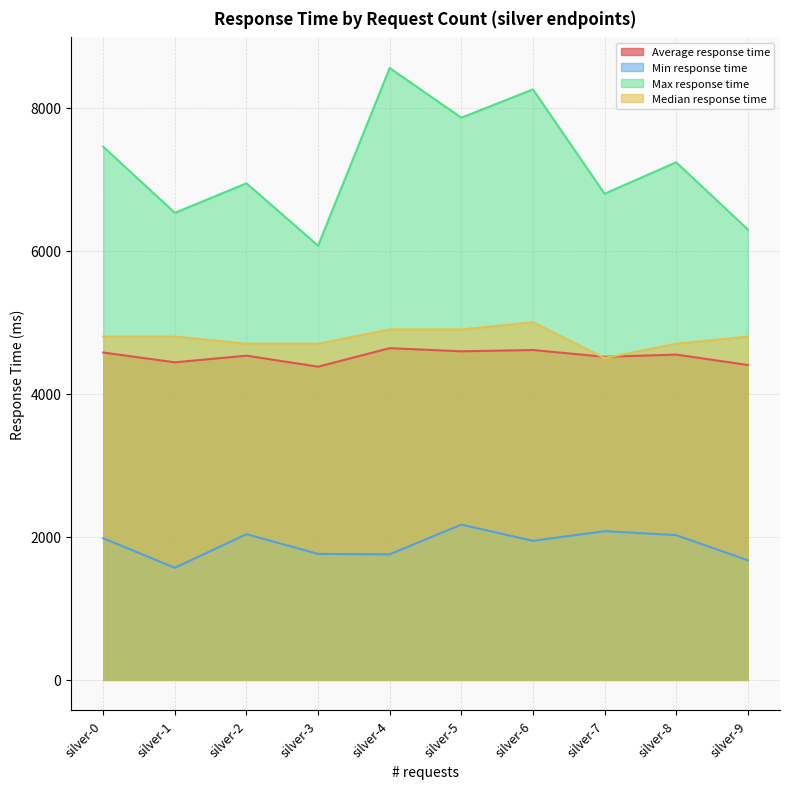

Where does the Median response time series first go above 4800?

silver-4